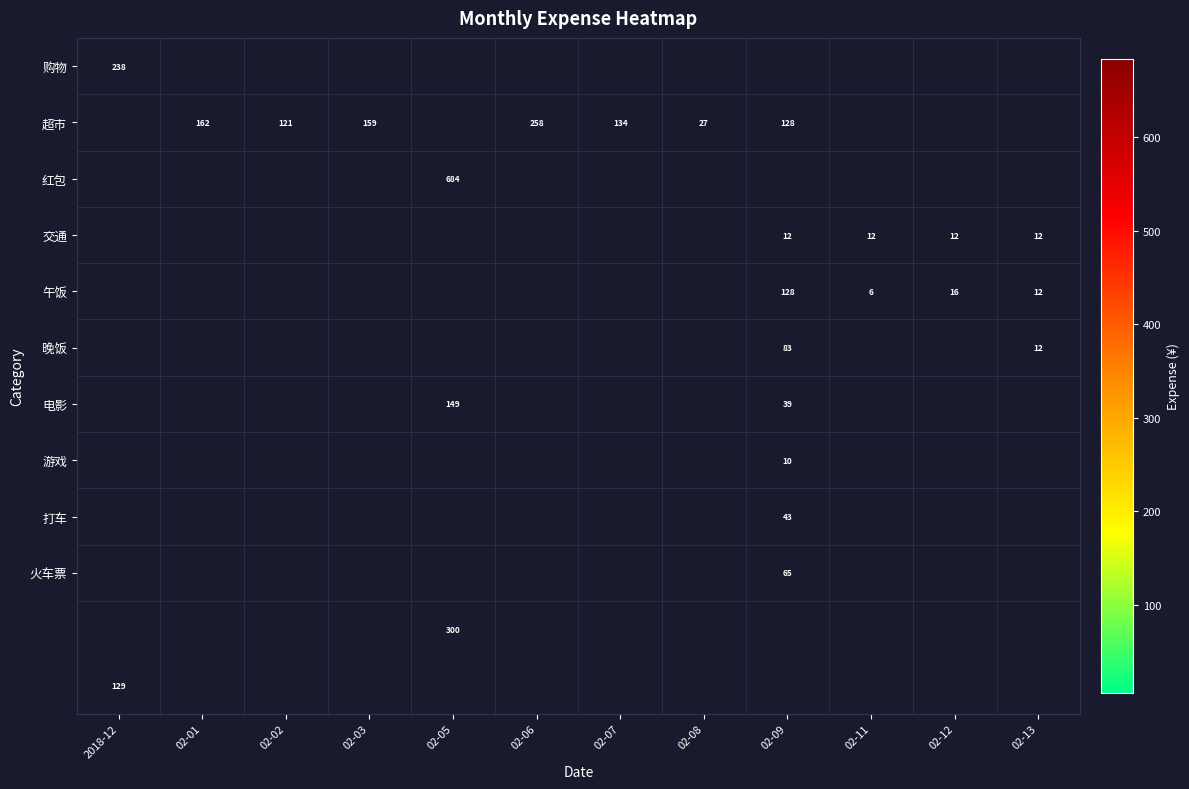

The value of 晚饭 at 02-13 is 12. True or false?

True